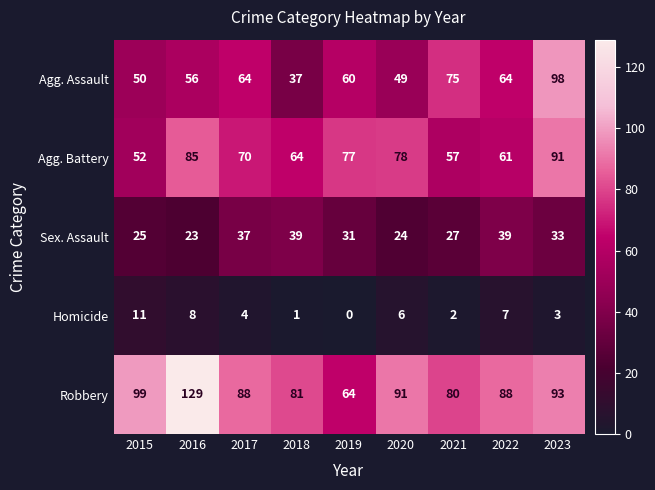

How many series are shown in this chart?

5